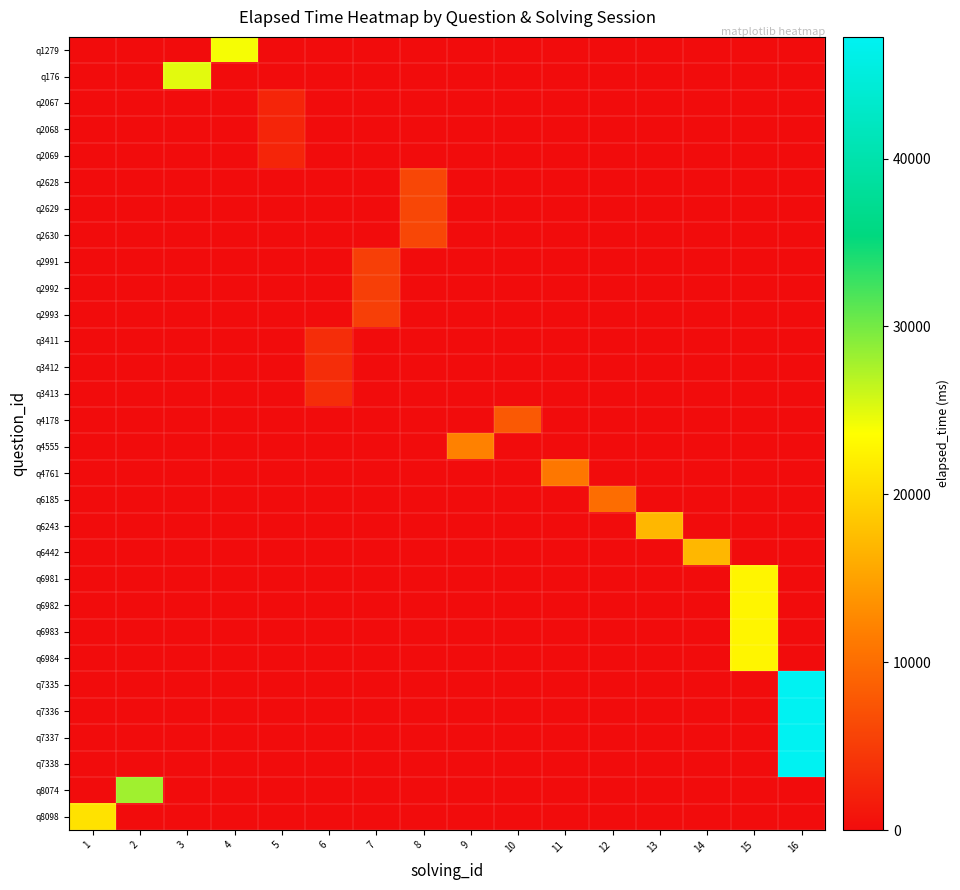

Which has a higher value, 11 or 13?

11